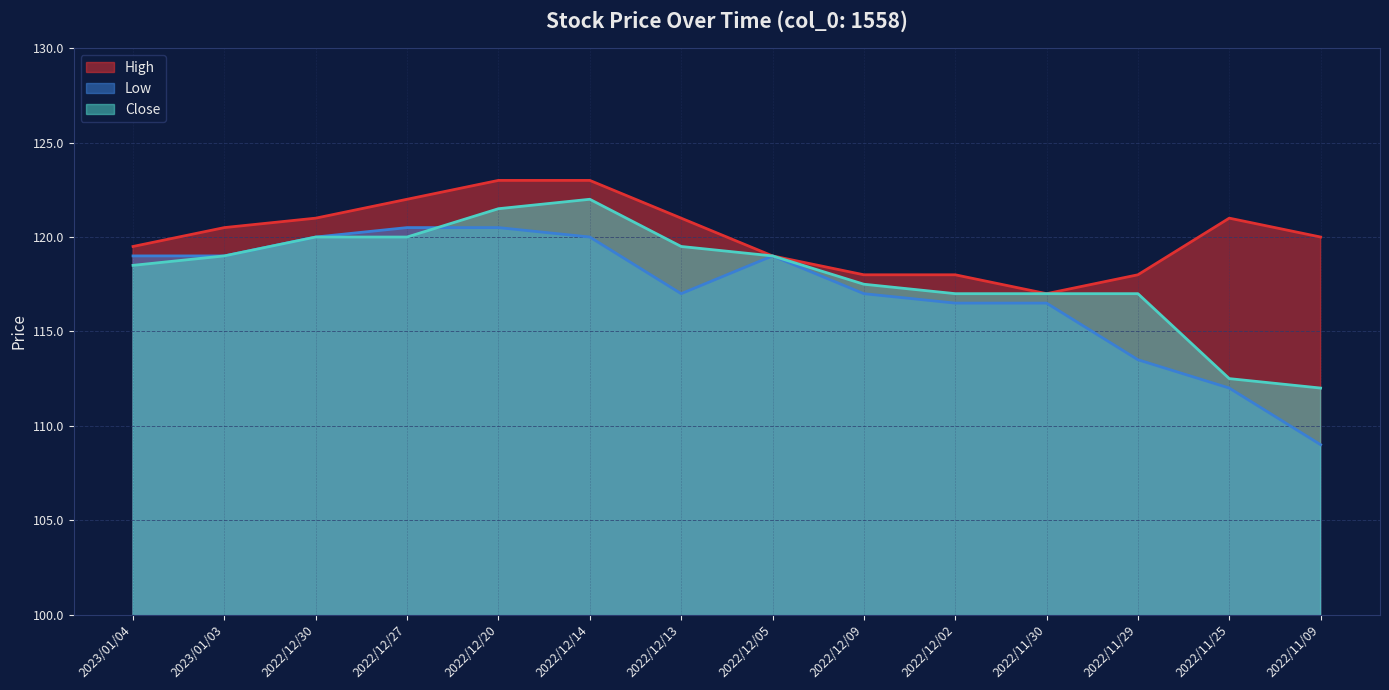

What are all the series names shown in the legend?

High, Low, Close